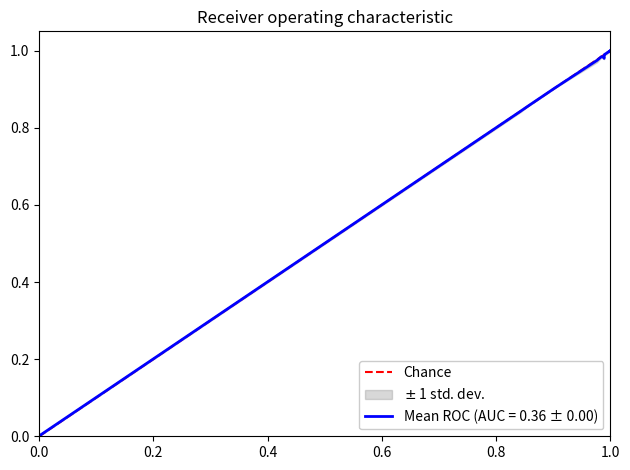

What is the value of the 2nd point from the left?

1